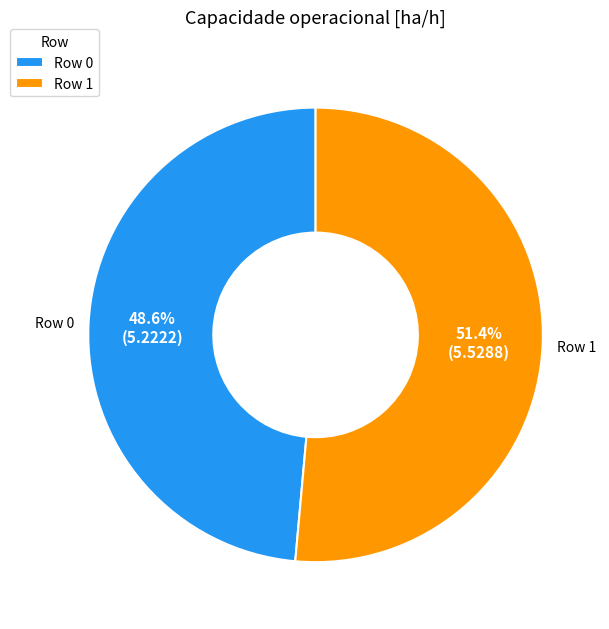

To the nearest percent, what is the combined percentage of Row 1 and Row 0?

100%